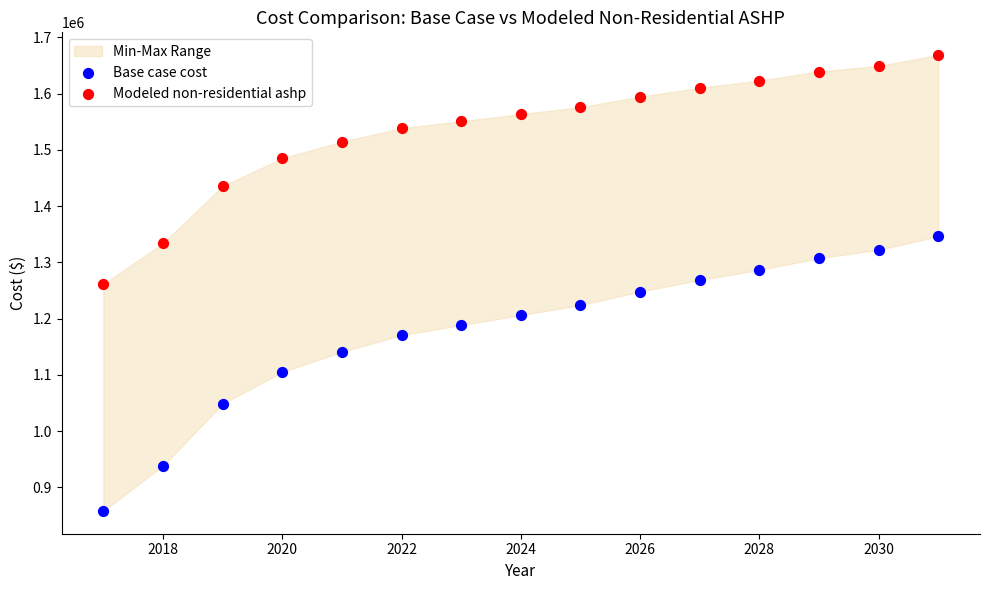

Across all data points, what is the range of Y values (max minus min)?

810461.1